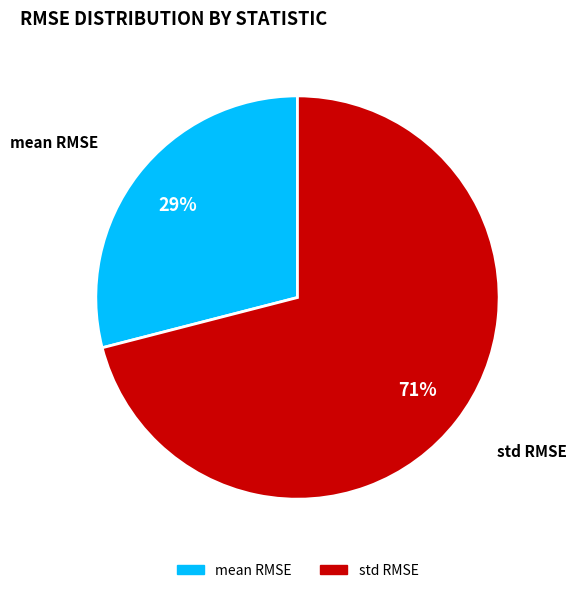

Which category has the biggest portion of the pie?

std RMSE